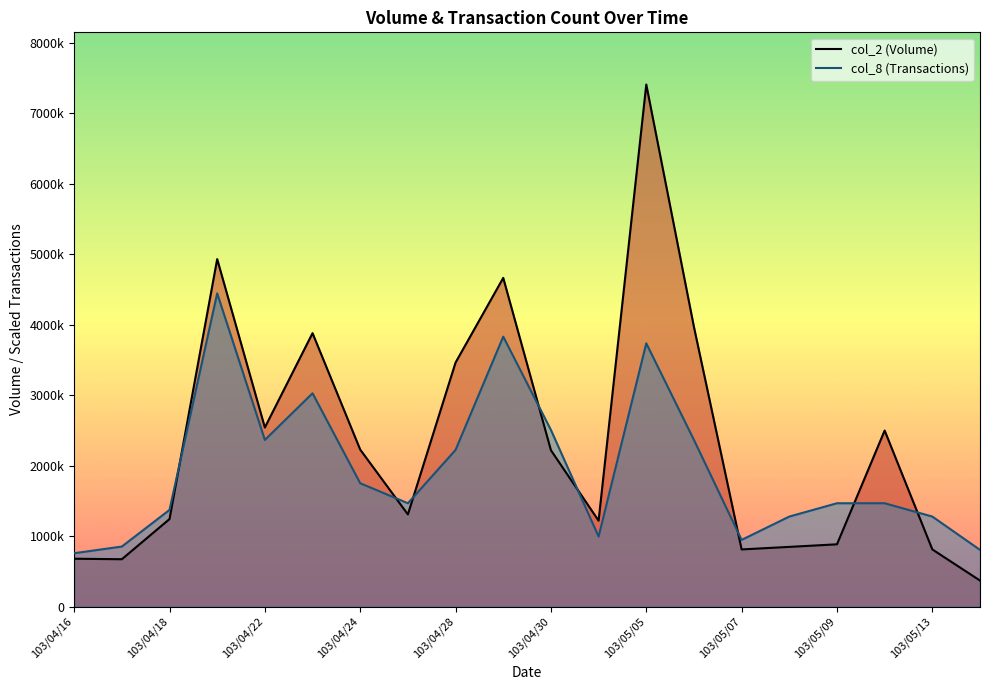

At 103/04/22, list the series in order from largest to smallest.

col_2 (Volume), col_8 (Transactions)